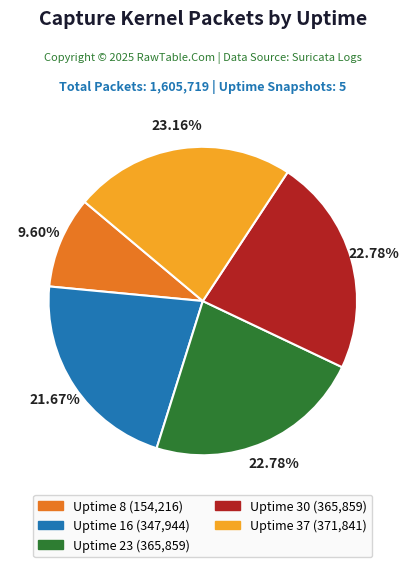

Combined, do Uptime 37 (371,841) and Uptime 30 (365,859) account for over 50%?

No